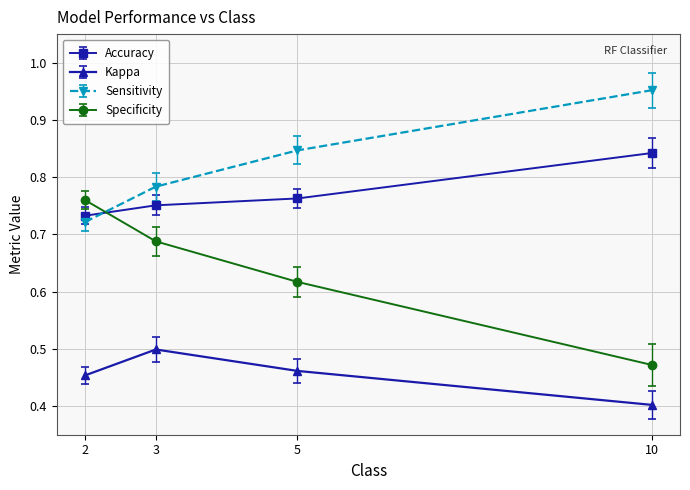

What is the lowest value of the Sensitivity series?

0.7